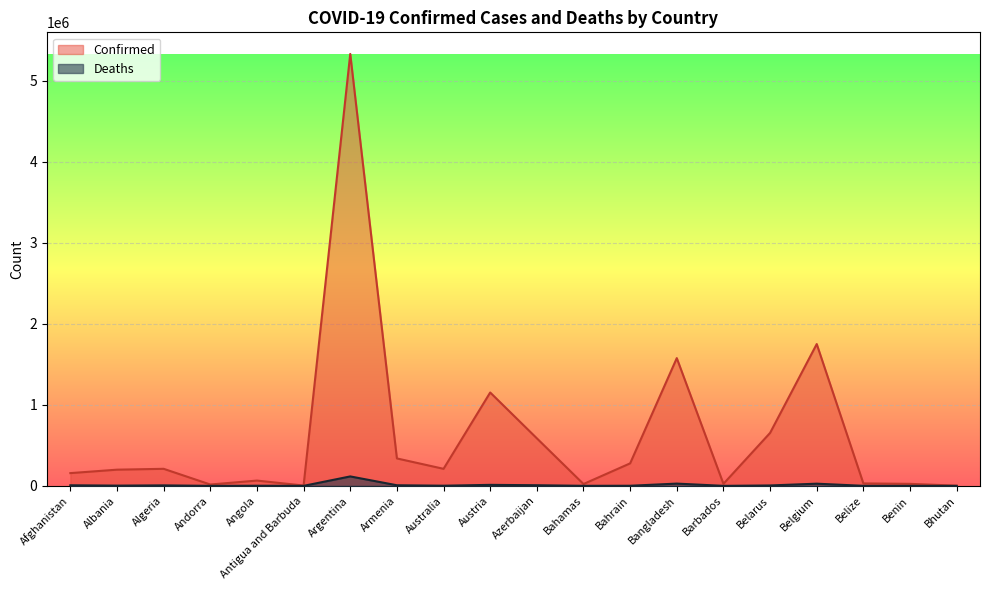

What is the average value of the Deaths series?

11394